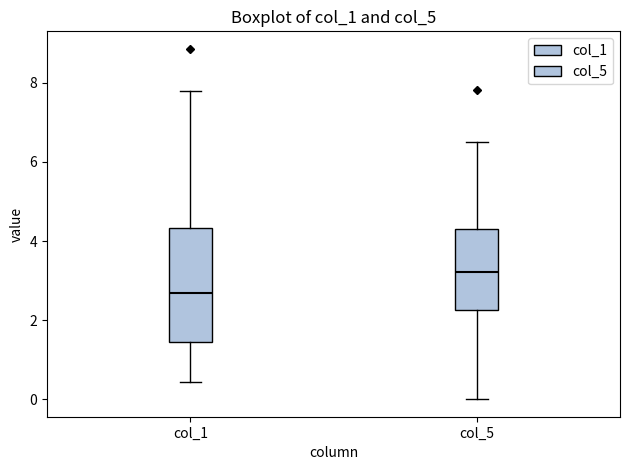

Reading left to right, read every box against the y-axis: the position of its median line, the range the box covers, and the ends of its whiskers. The values are not printed on the chart, so give them approximately, as read against the axis.

col_1: median 2.6, box 1.4 to 4.4, whiskers 0.4 to 7.8
col_5: median 3.2, box 2.2 to 4.2, whiskers 0.0 to 6.6